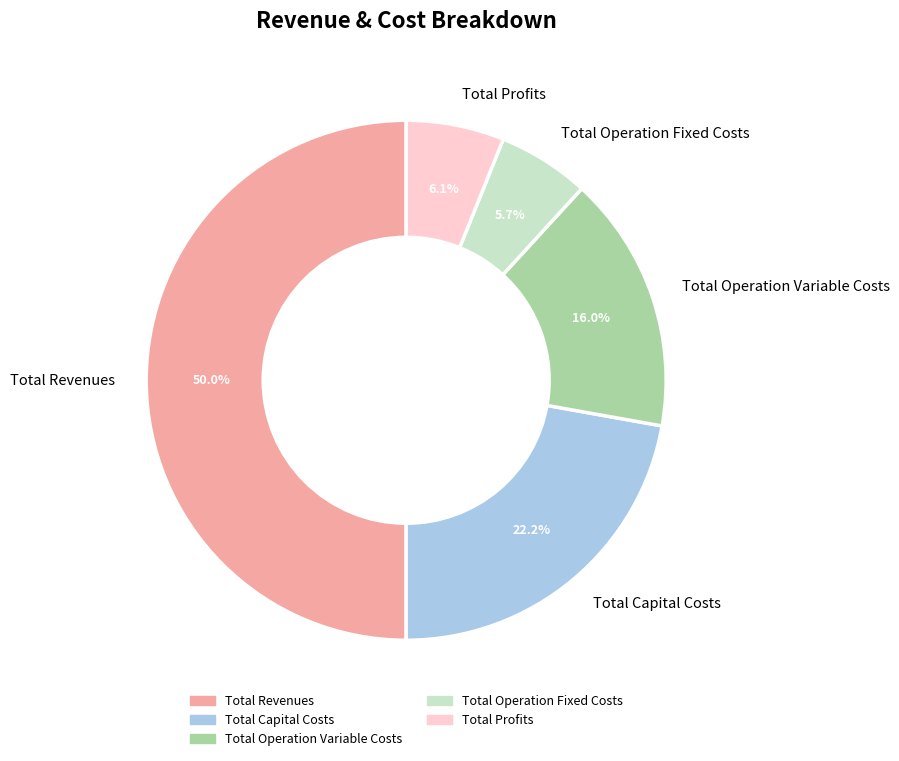

What portion of the pie excludes Total Profits?

93.9%